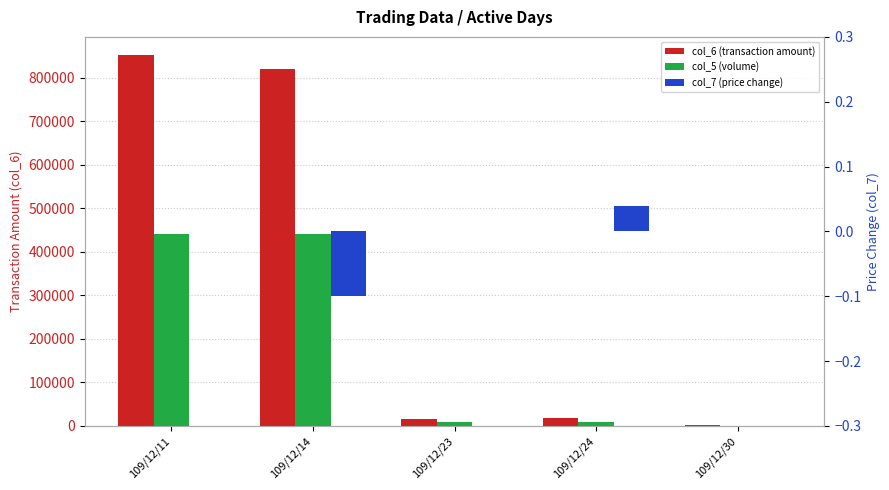

Is the value of col_5 (volume) at 109/12/23 greater than the value of col_6 (transaction amount) at 109/12/11?

No